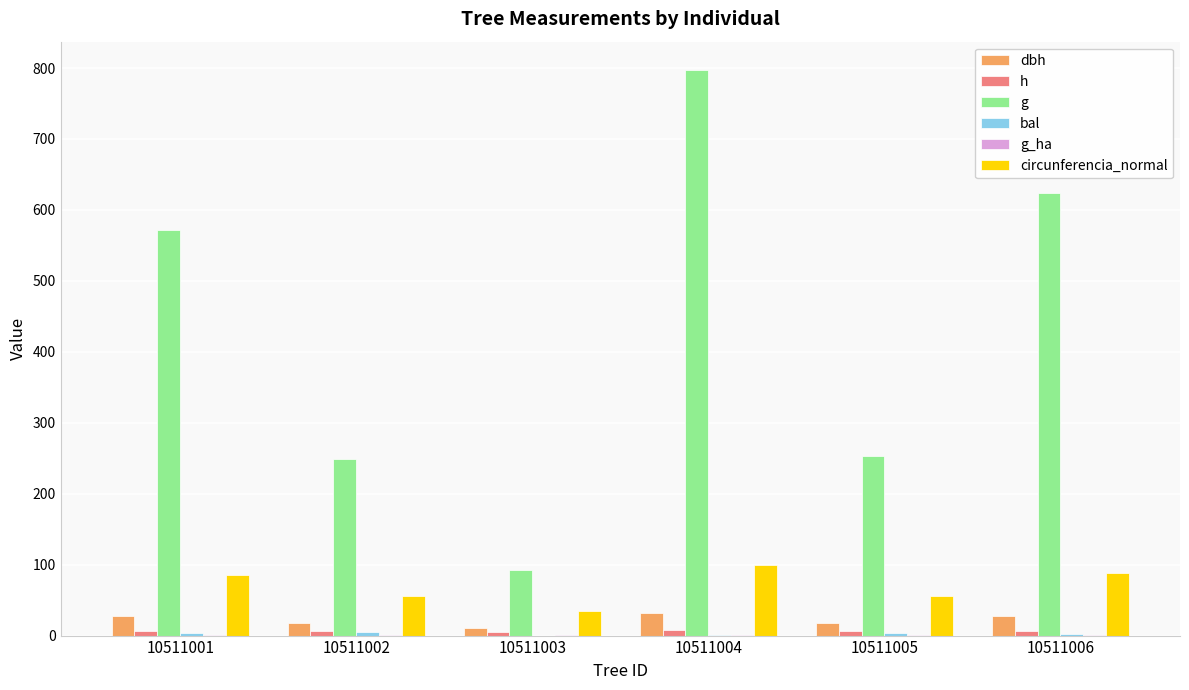

Which series has the largest range (max minus min)?

g